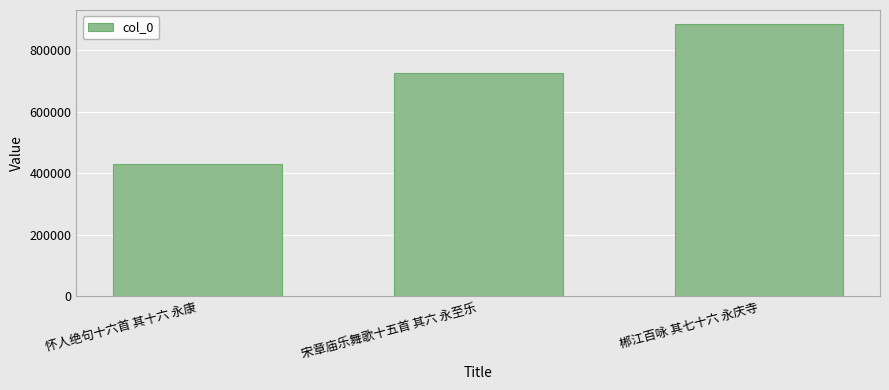

Count the values in the range 429059 to 886038.

3